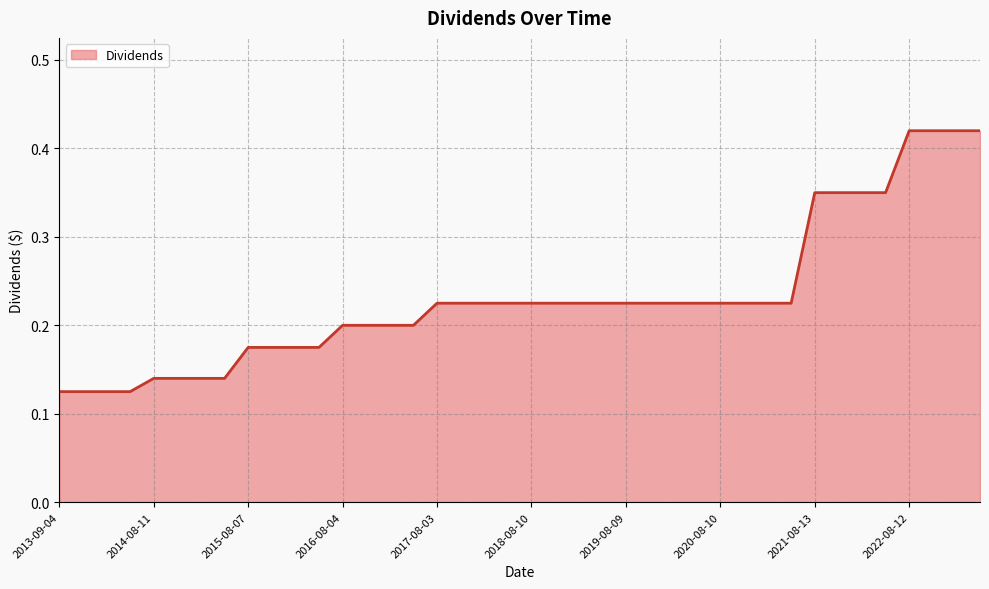

Reading right to left, list all the values displayed in this chart.

2023-05-12=0.4	2023-02-03=0.4	2022-11-10=0.4	2022-08-12=0.4	2022-05-13=0.3	2022-02-04=0.3	2021-11-08=0.3	2021-08-13=0.3	2021-05-10=0.2	2021-02-05=0.2	2020-11-09=0.2	2020-08-10=0.2	2020-05-08=0.2	2020-02-07=0.2	2019-11-07=0.2	2019-08-09=0.2	2019-05-10=0.2	2019-02-08=0.2	2018-11-08=0.2	2018-08-10=0.2	2018-05-11=0.2	2018-02-09=0.2	2017-11-06=0.2	2017-08-03=0.2	2017-05-04=0.2	2017-02-02=0.2	2016-11-03=0.2	2016-08-04=0.2	2016-05-05=0.2	2016-02-04=0.2	2015-11-06=0.2	2015-08-07=0.2	2015-05-07=0.1	2015-02-05=0.1	2014-11-07=0.1	2014-08-11=0.1	2014-05-08=0.1	2014-02-06=0.1	2013-11-06=0.1	2013-09-04=0.1